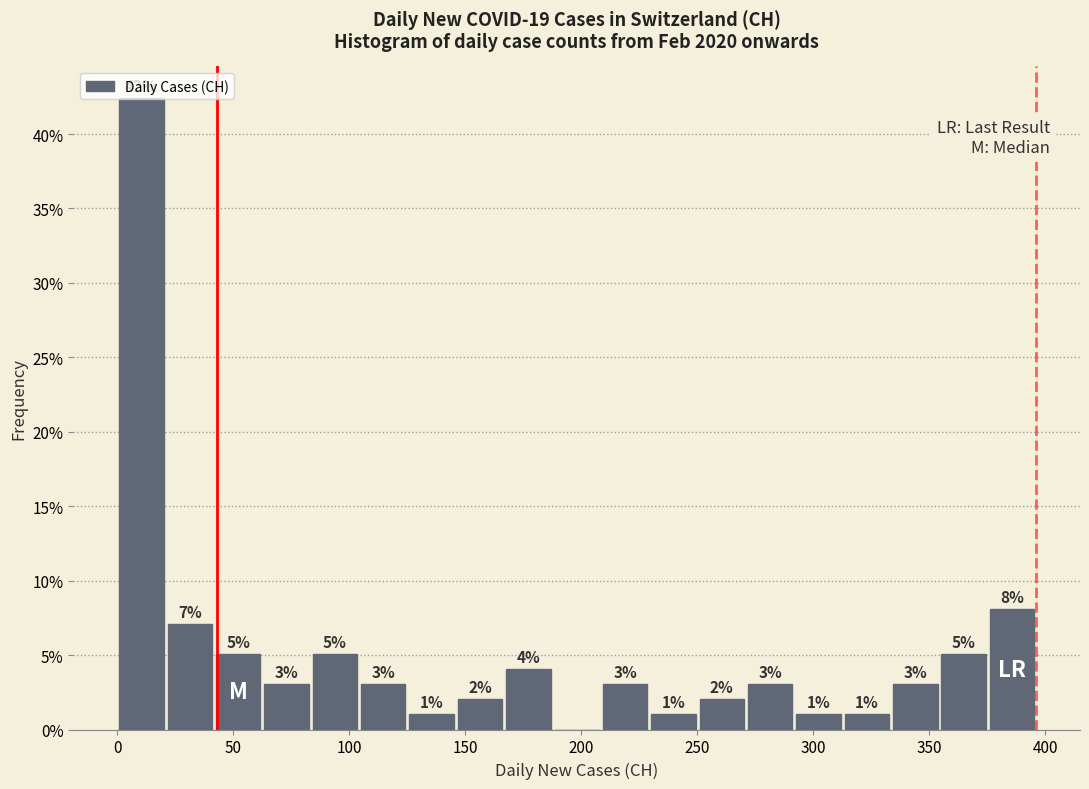

Which range on the x-axis has the tallest bar?

0 to 20